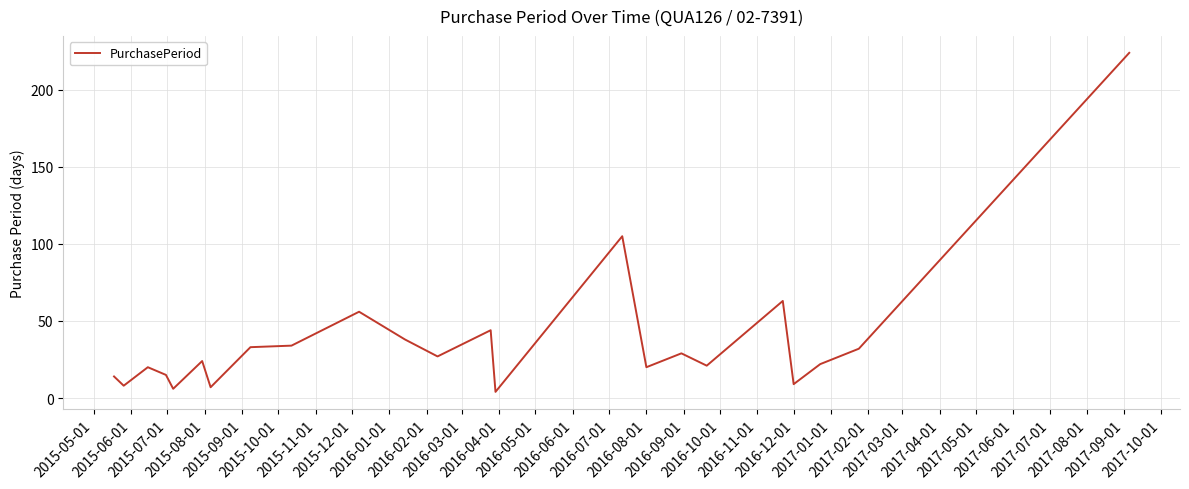

What is the average value?

37